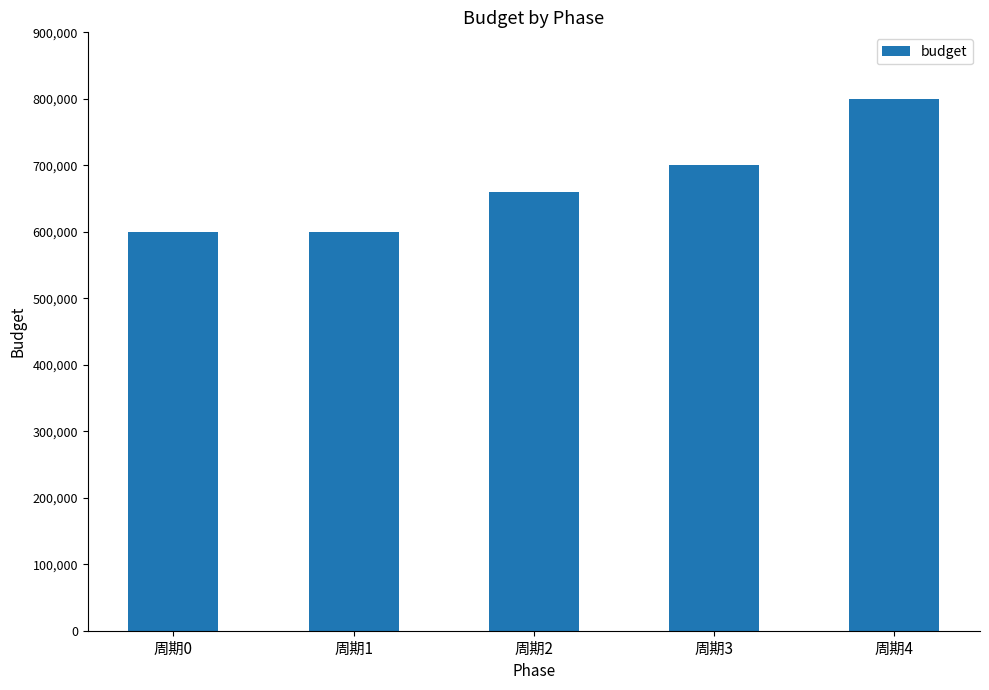

What is the change in value from 周期2 to 周期3?

+40000